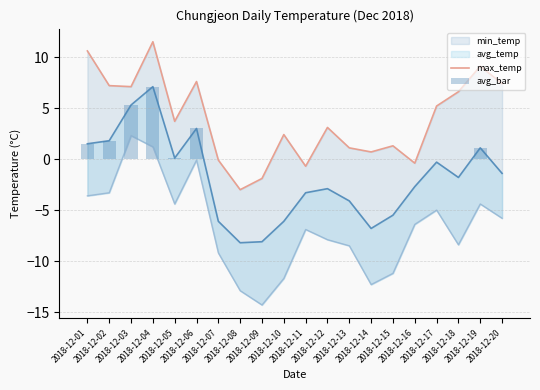

Is the value of max_temp at 2018-12-20 greater than the value of avg_bar at 2018-12-02?

Yes